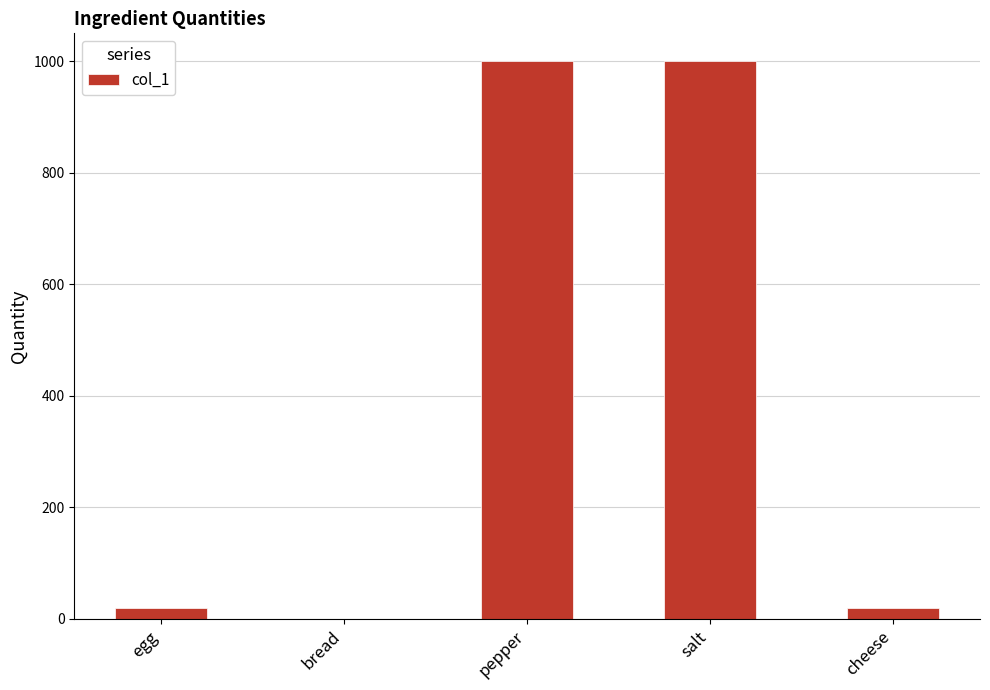

What is the ratio of the value at pepper to the value at cheese?

50.0